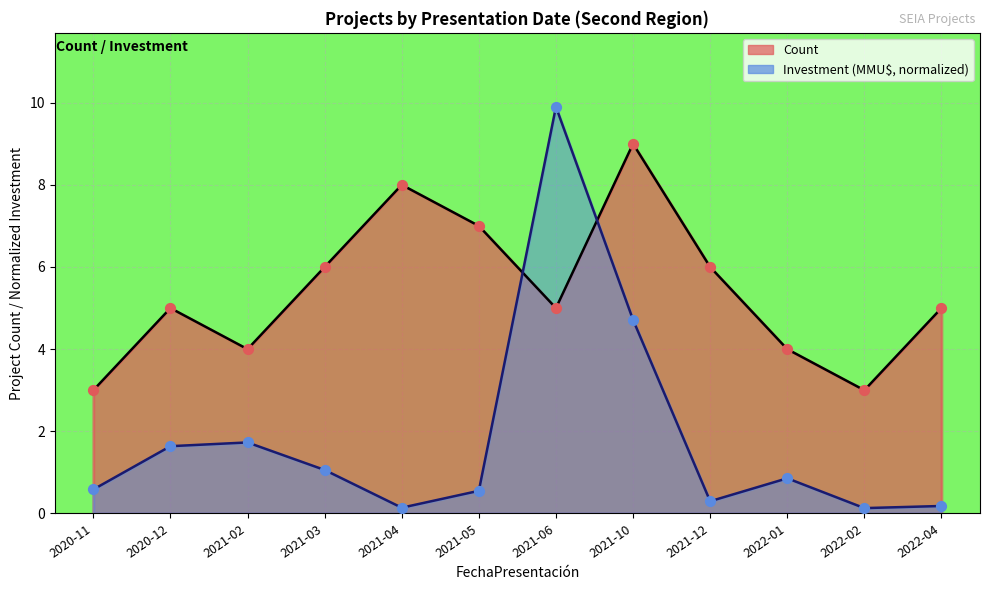

What is the total value across all series at 2022-02?

3.1